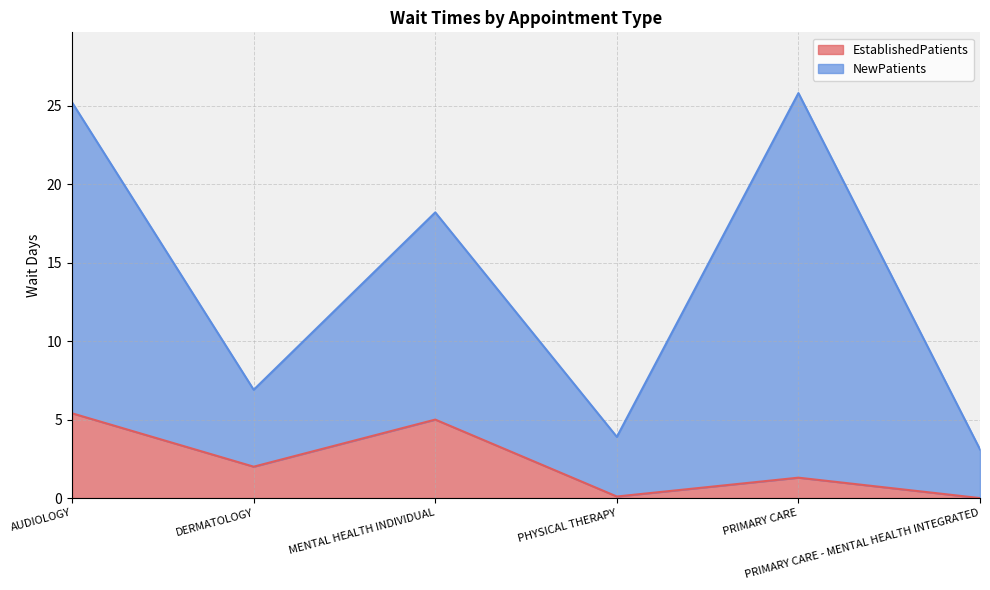

How many data points does each series have?

6